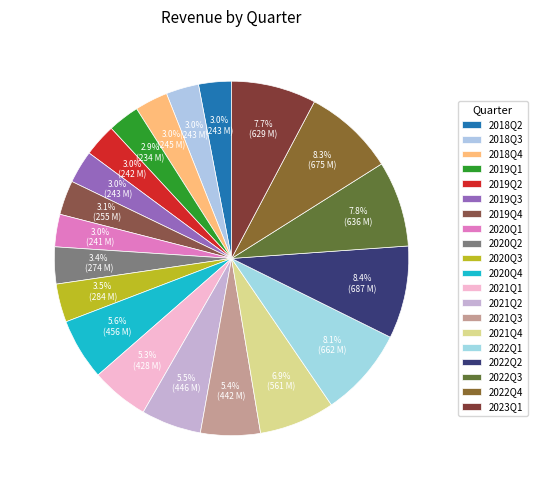

How many slices are in this pie chart?

20